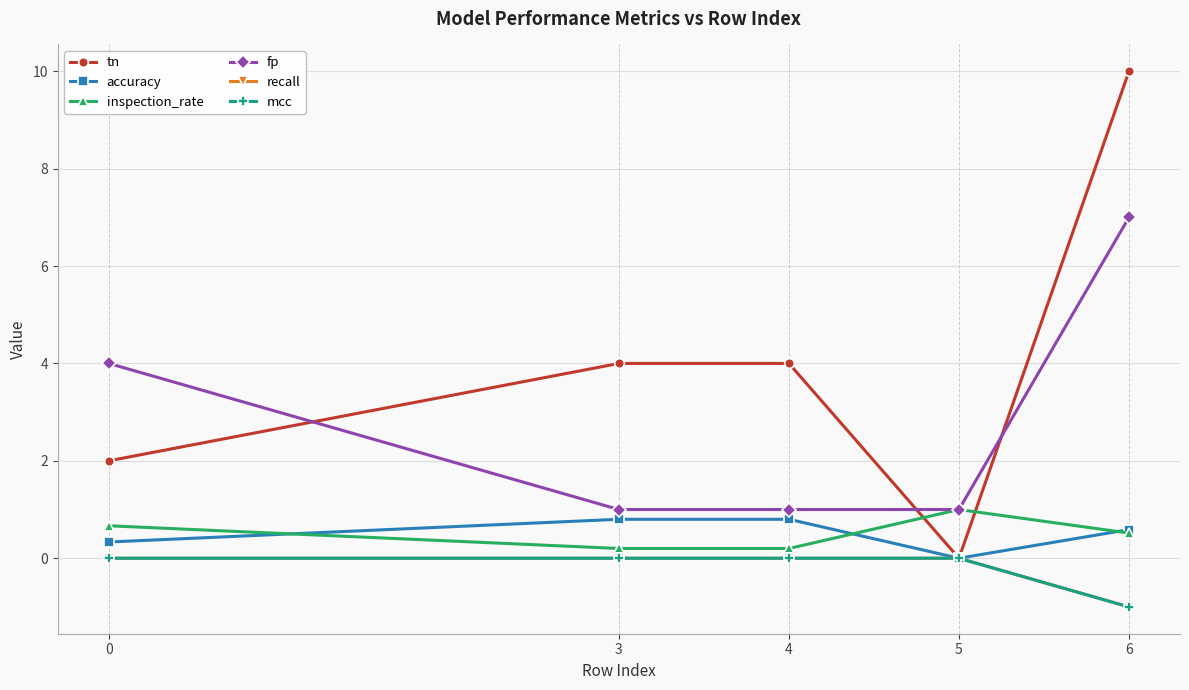

What is the total value across all series at 6?

16.1